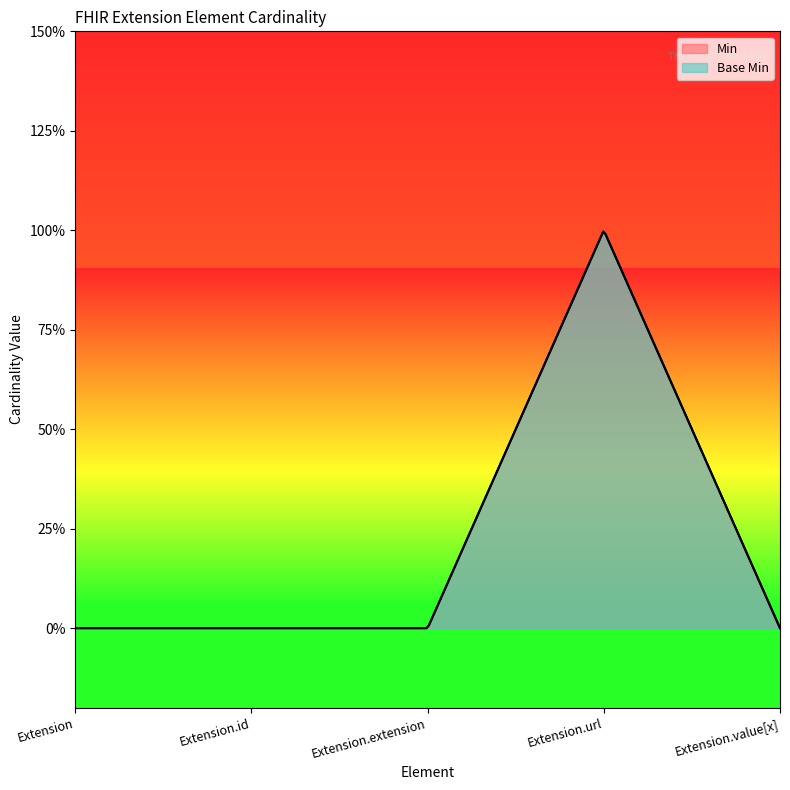

Reading left to right, list all the values displayed in this chart.

Min: Extension=0	Extension.id=0	Extension.extension=0	Extension.url=1	Extension.value[x]=0
Base Min: Extension=0	Extension.id=0	Extension.extension=0	Extension.url=1	Extension.value[x]=0